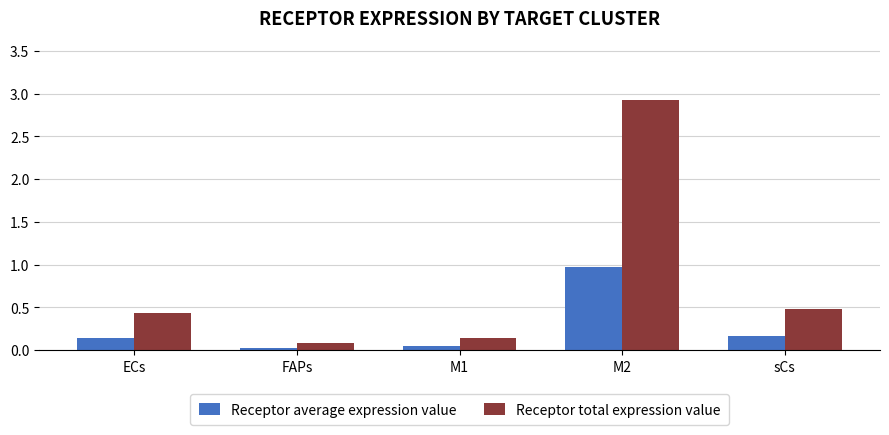

What is the sum of all Receptor average expression value values?

1.4